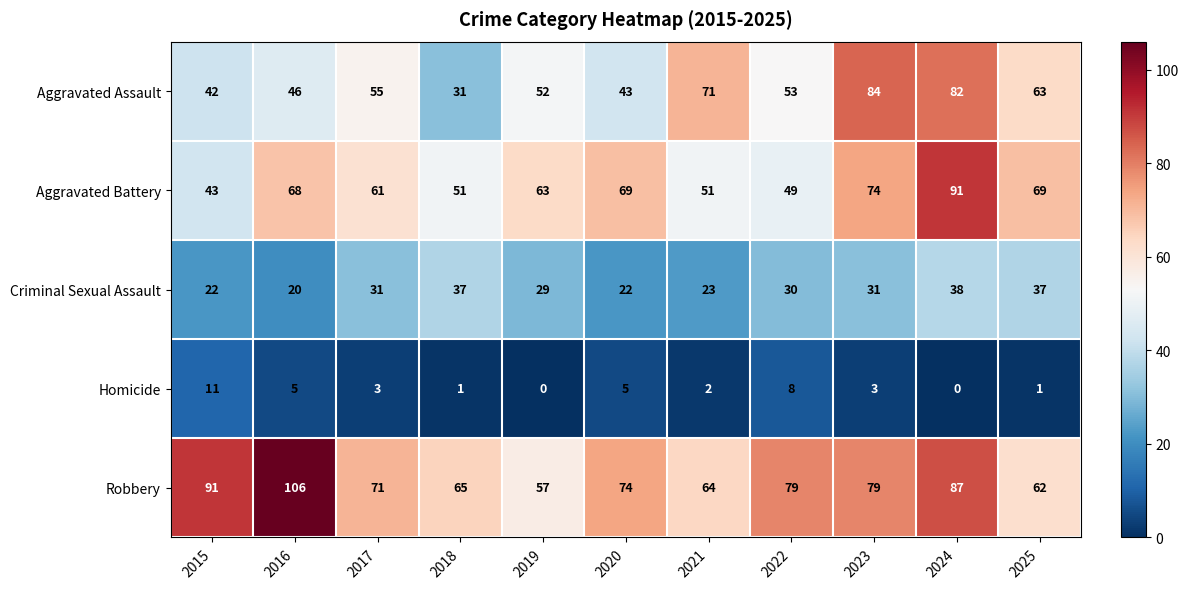

Which series has the widest spread of values?

Aggravated Assault